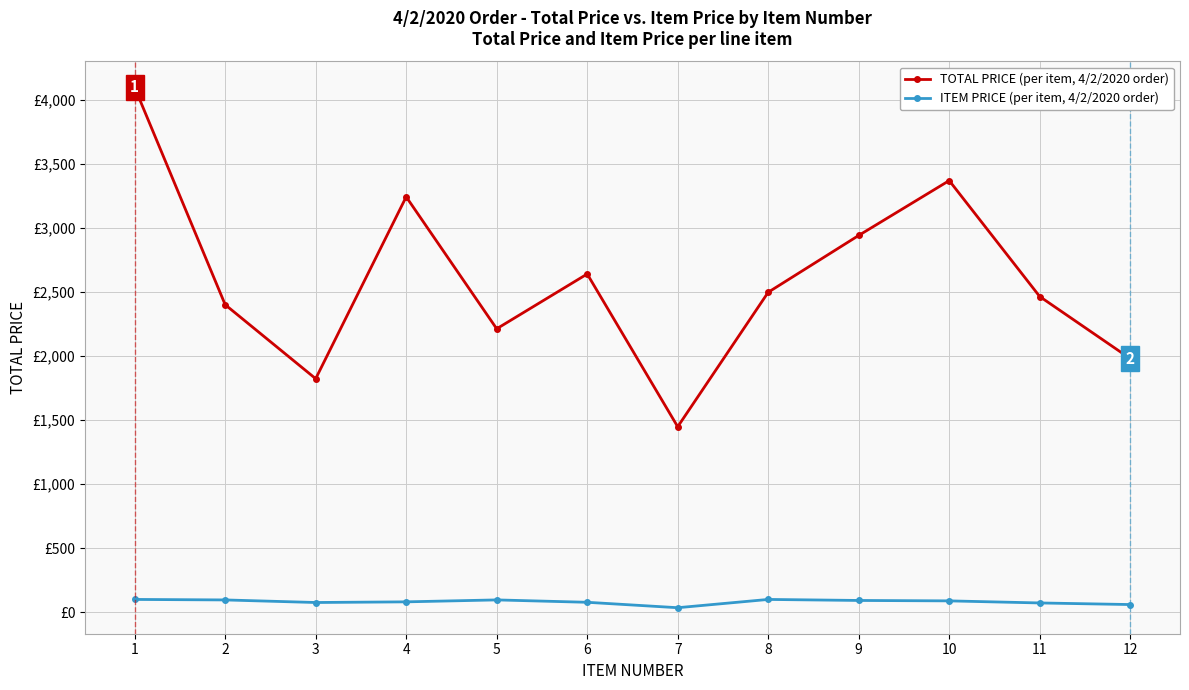

What are all the series names shown in the legend?

TOTAL PRICE (per item, 4/2/2020 order), ITEM PRICE (per item, 4/2/2020 order)